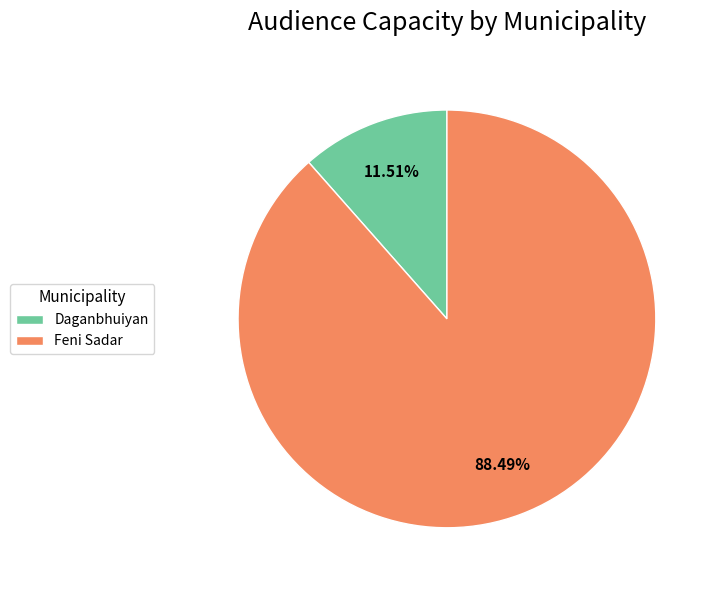

To the nearest percent, what portion does Daganbhuiyan represent?

12%